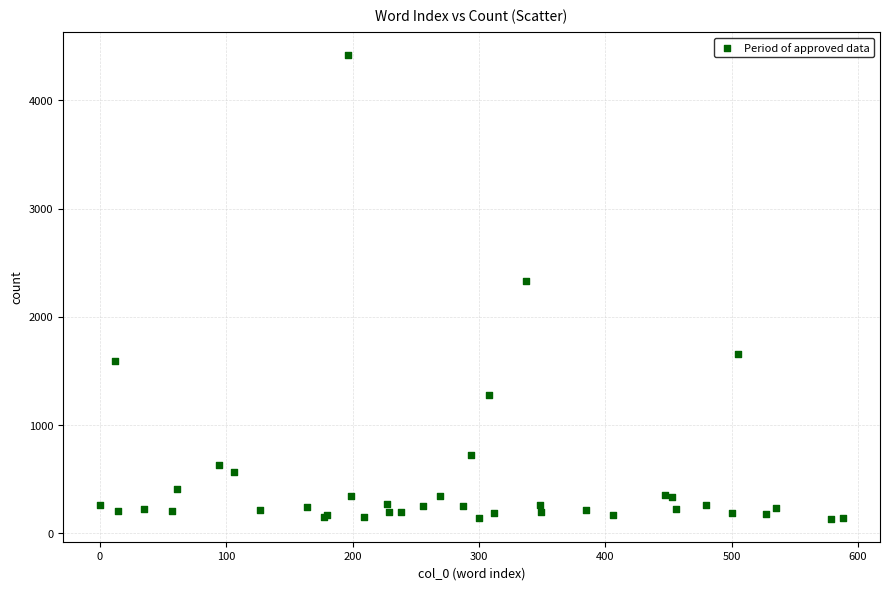

What Y value in the scatter plot is closest to 2276?

2335